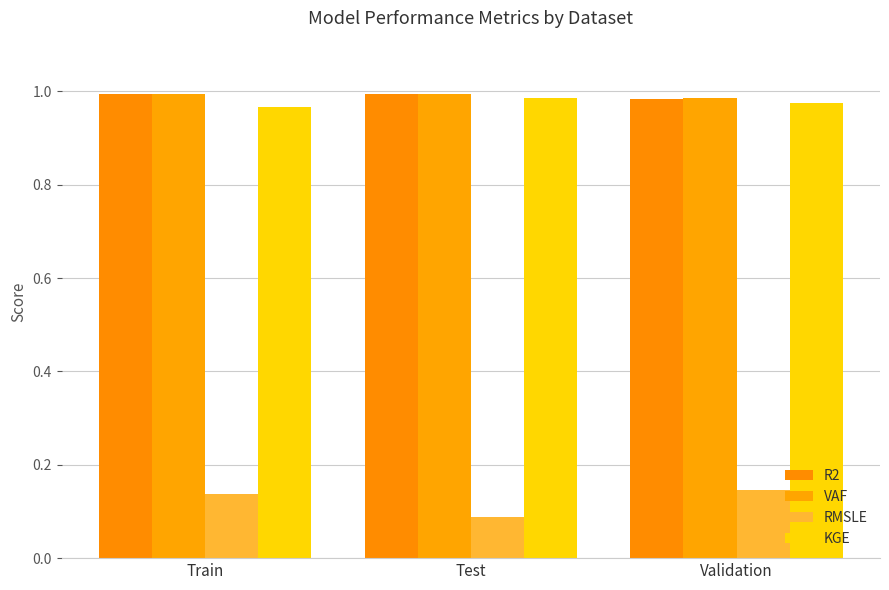

The value of VAF at Train is 1.0. True or false?

True